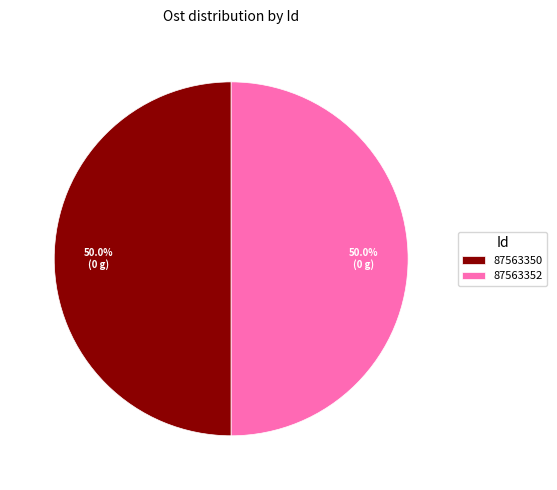

Do 87563352 and 87563350 together represent more than half of the pie?

Yes